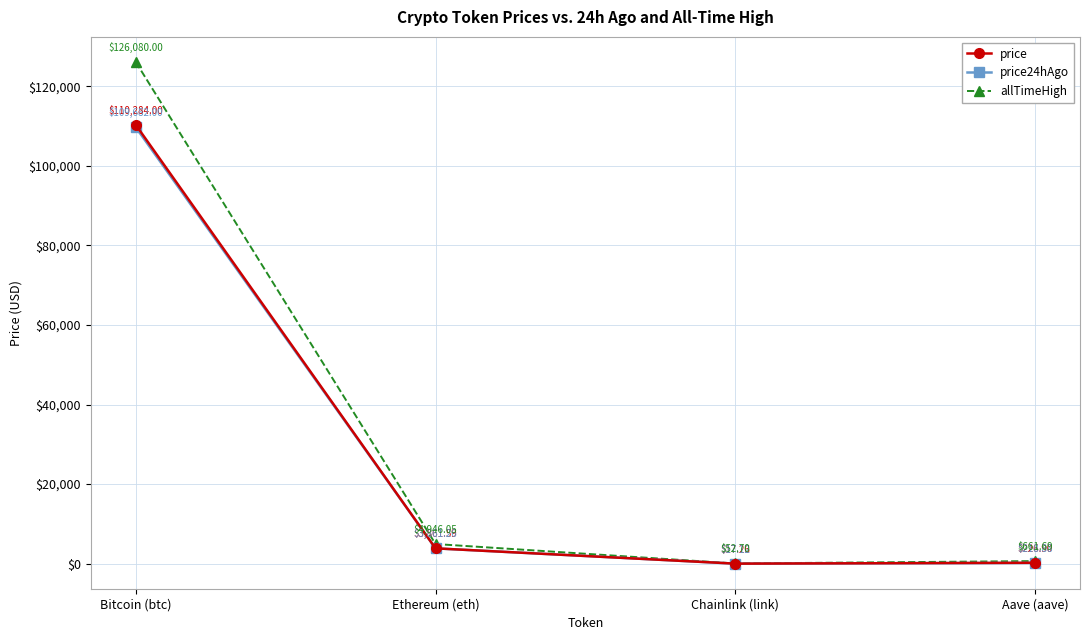

What is the spread (max minus min) of values at Aave (aave)?

442.8